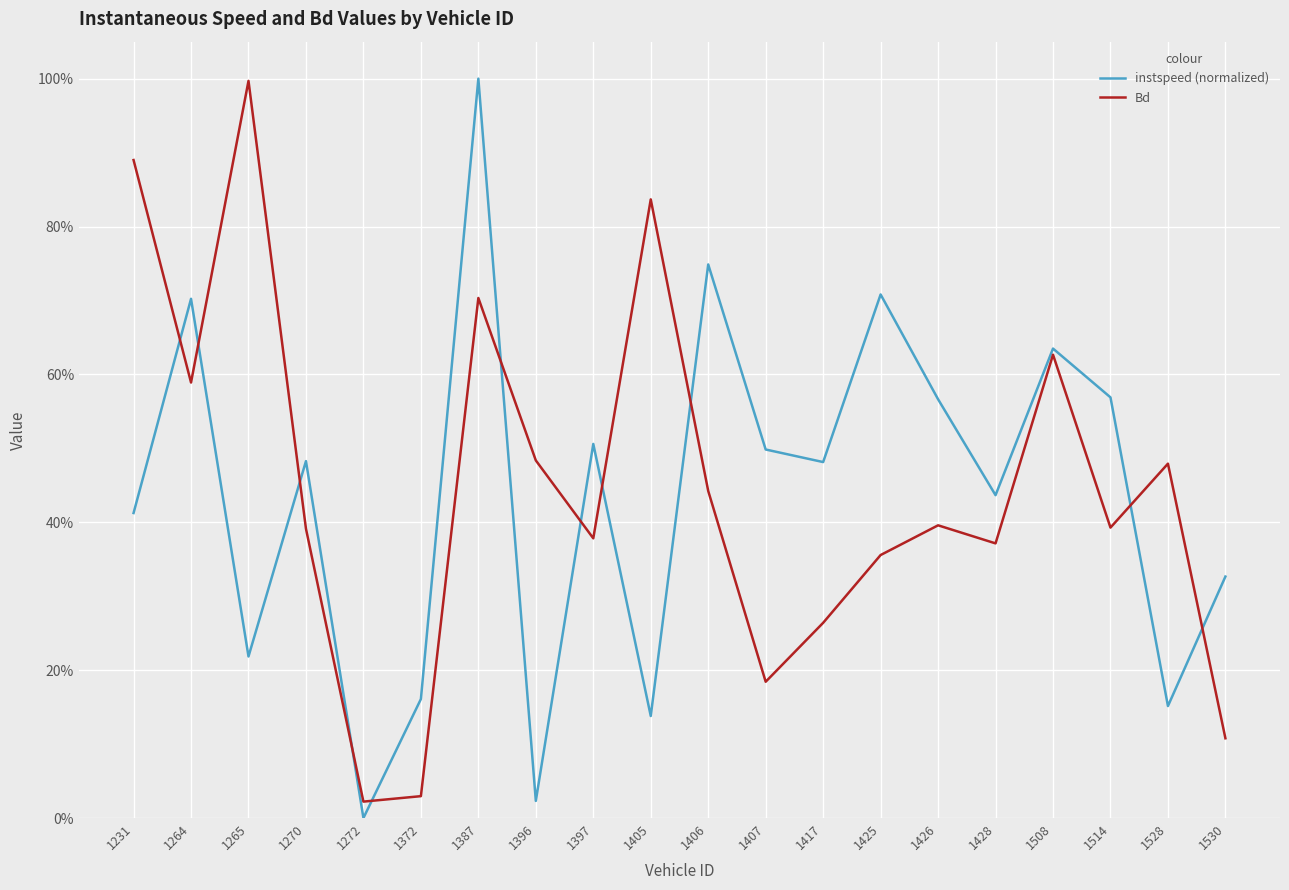

Reading left to right, list all the values displayed in this chart.

instspeed (normalized): 0.4	0.7	0.2	0.5	0.0	0.2	1.0	0.0	0.5	0.1	0.7	0.5	0.5	0.7	0.6	0.4	0.6	0.6	0.2	0.3
Bd: 0.9	0.6	1.0	0.4	0.0	0.0	0.7	0.5	0.4	0.8	0.4	0.2	0.3	0.4	0.4	0.4	0.6	0.4	0.5	0.1